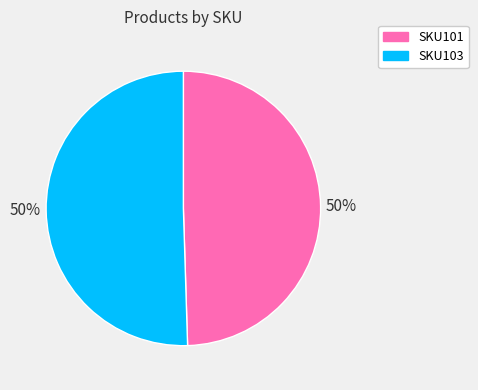

How many segments does this pie chart have?

2